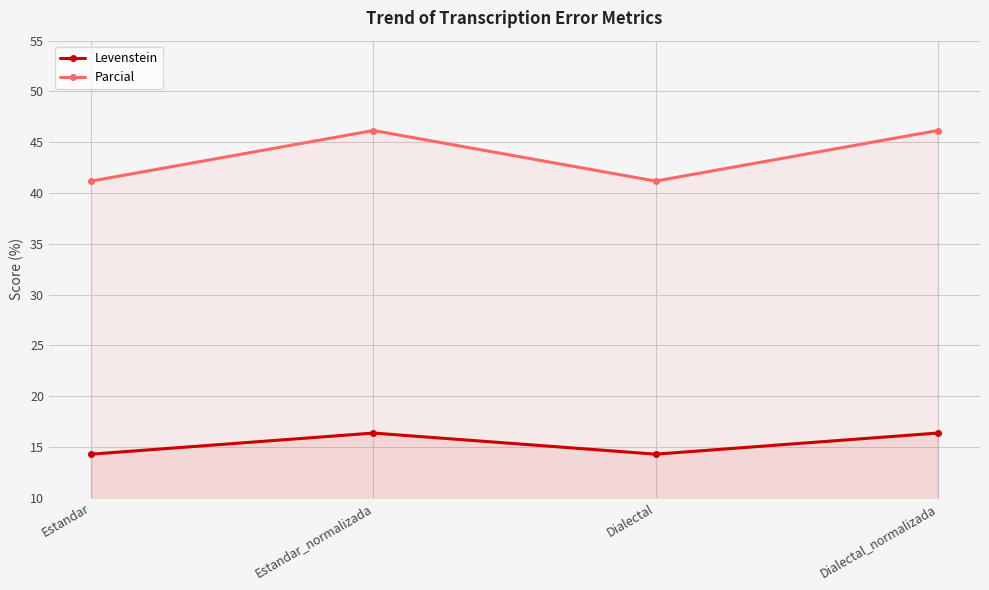

What are all the series names shown in the legend?

Levenstein, Parcial